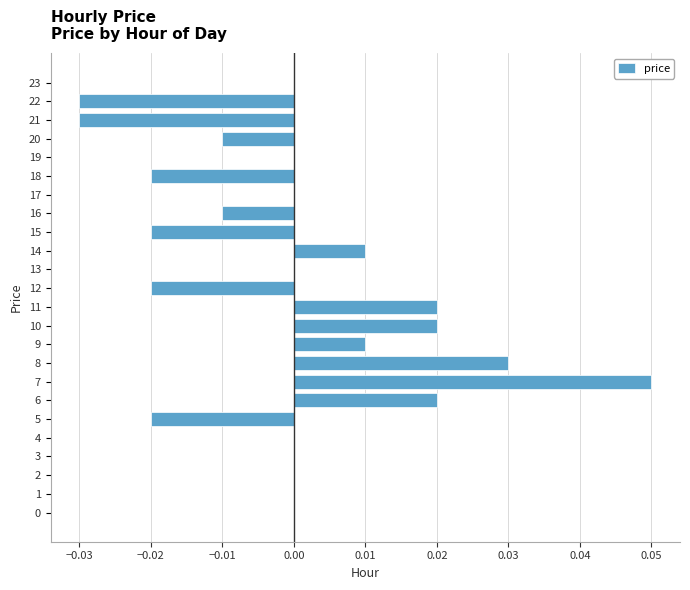

The chart shows a value of 0.0 at 10. True or false?

True